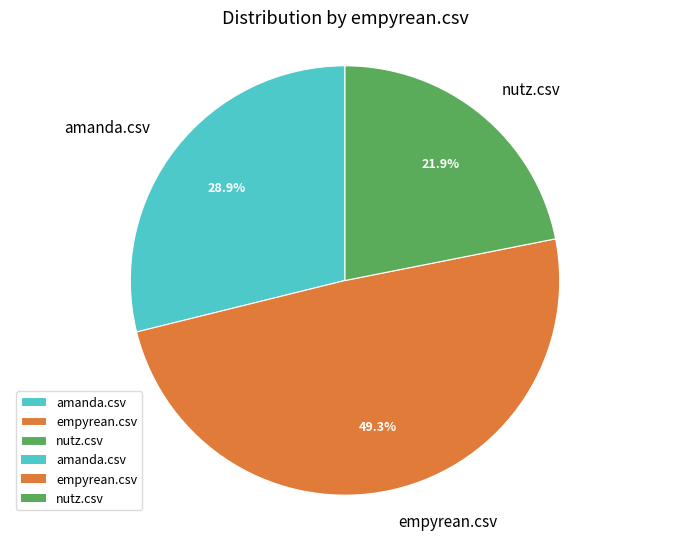

Which category has the biggest portion of the pie?

empyrean.csv